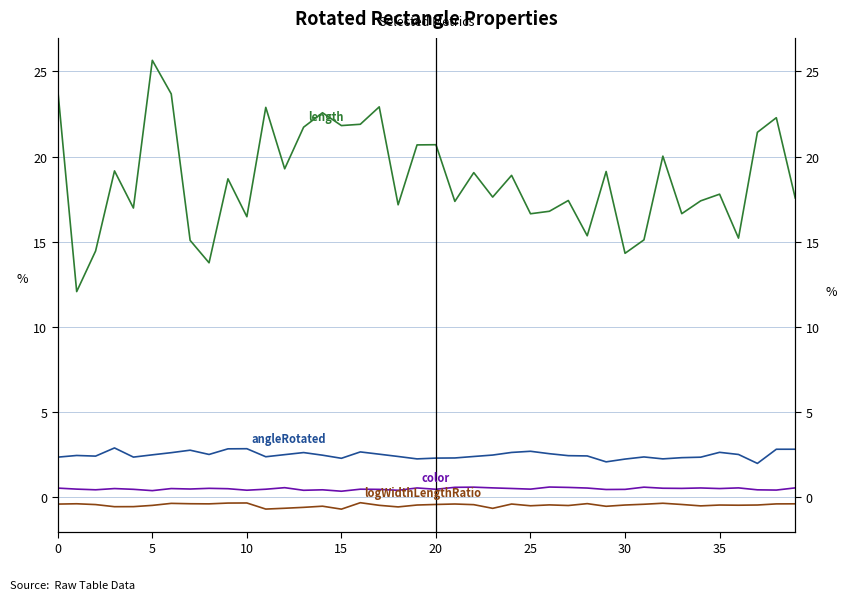

At which label does logWidthLengthRatio reach its peak?

16